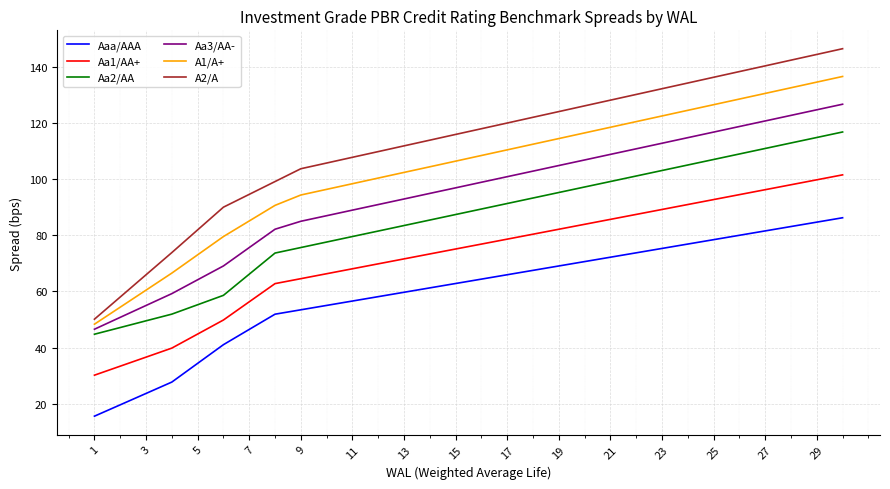

What is the highest value of the Aa2/AA series?

116.8